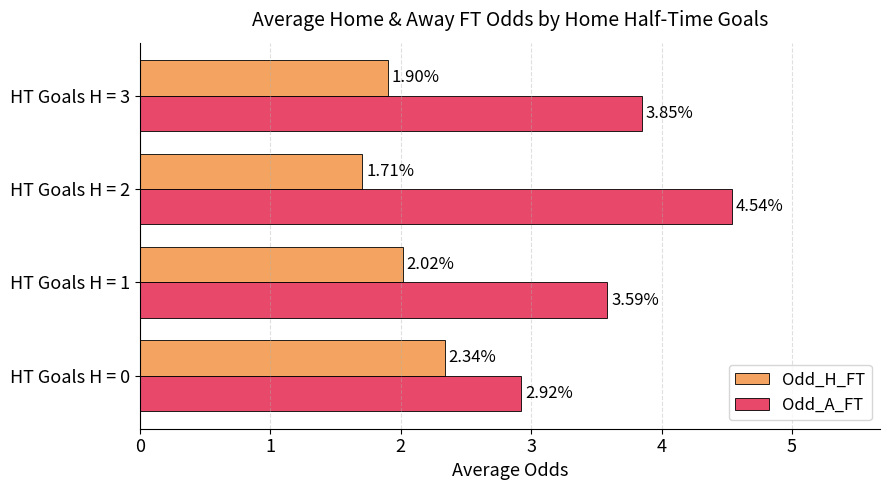

What is the total value across all series at HT Goals H = 3?

5.8